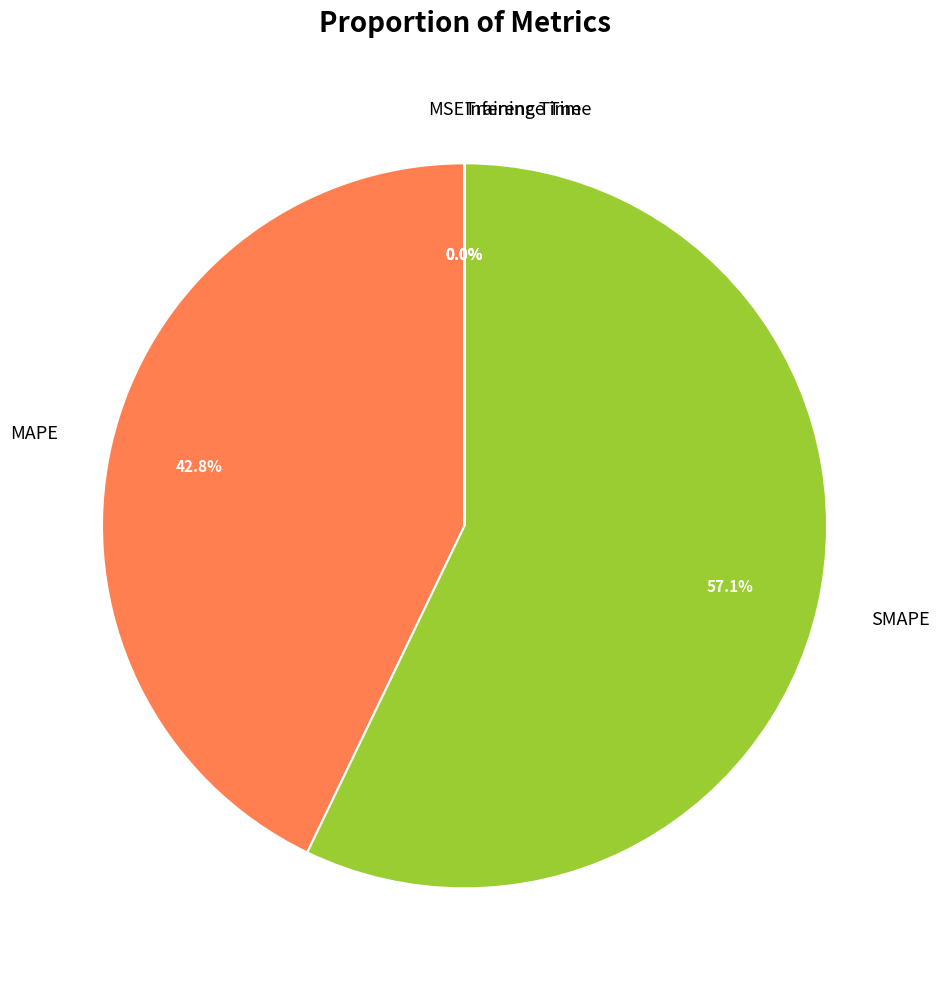

Which slice represents more than half of the pie?

SMAPE